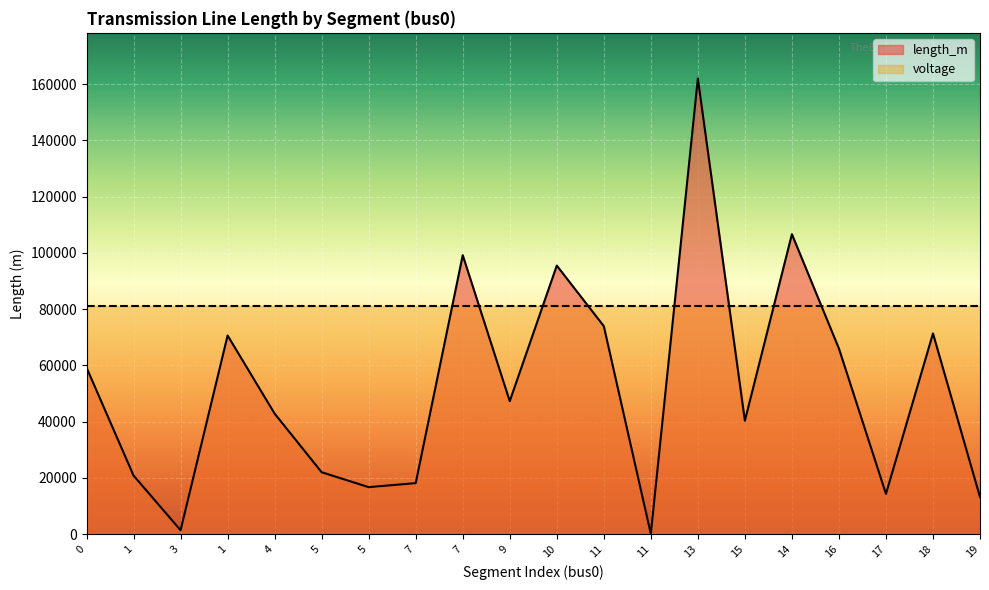

What is the sum of all values?

1041506